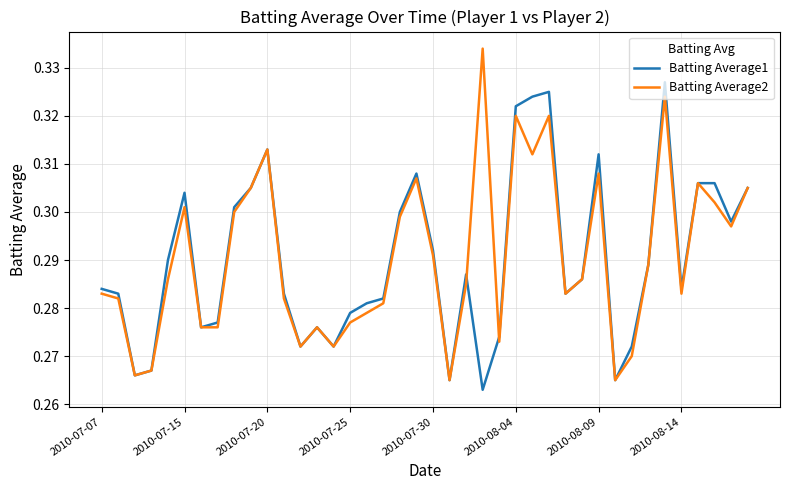

Rank the series by their maximum value, from highest to lowest.

Batting Average2, Batting Average1